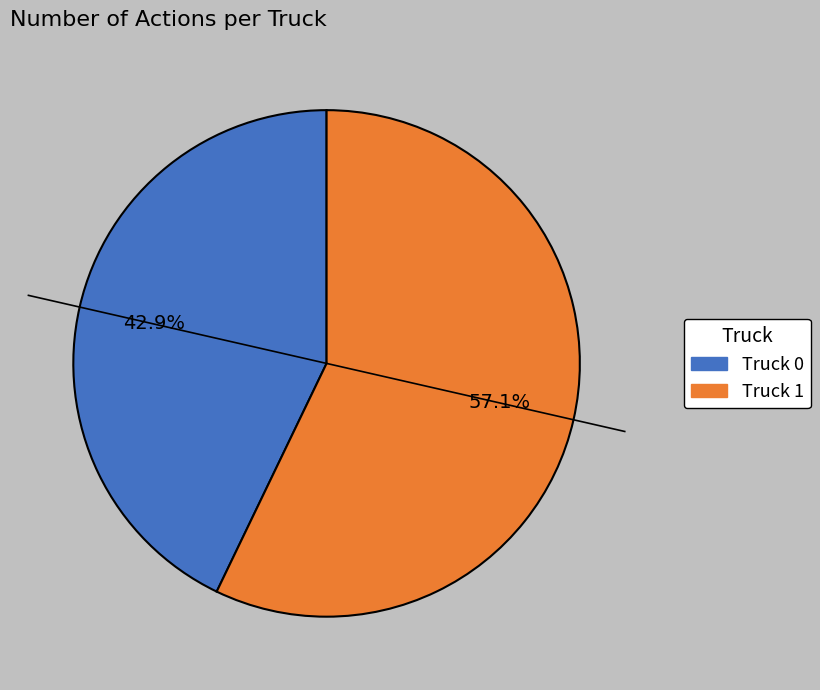

Between Truck 0 and Truck 1, which is larger?

Truck 1